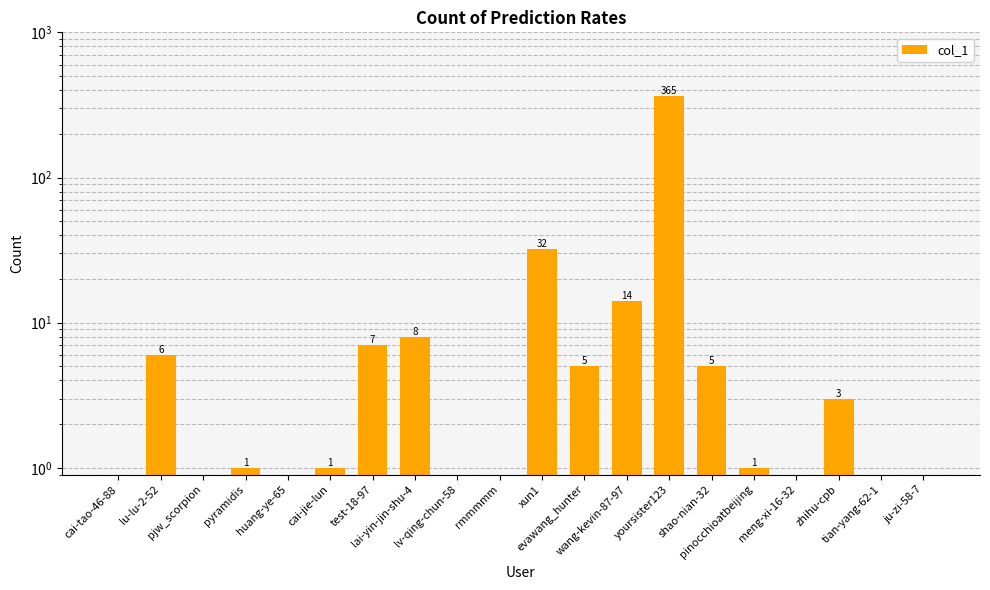

How many bars are there in total?

20